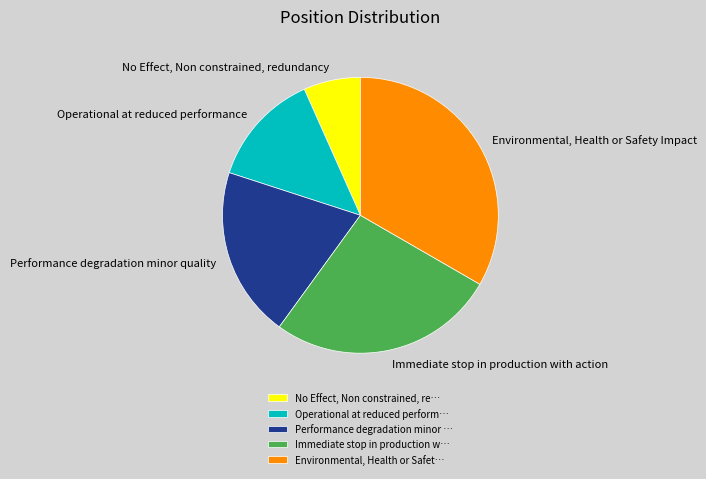

Count the number of slices in the pie.

5